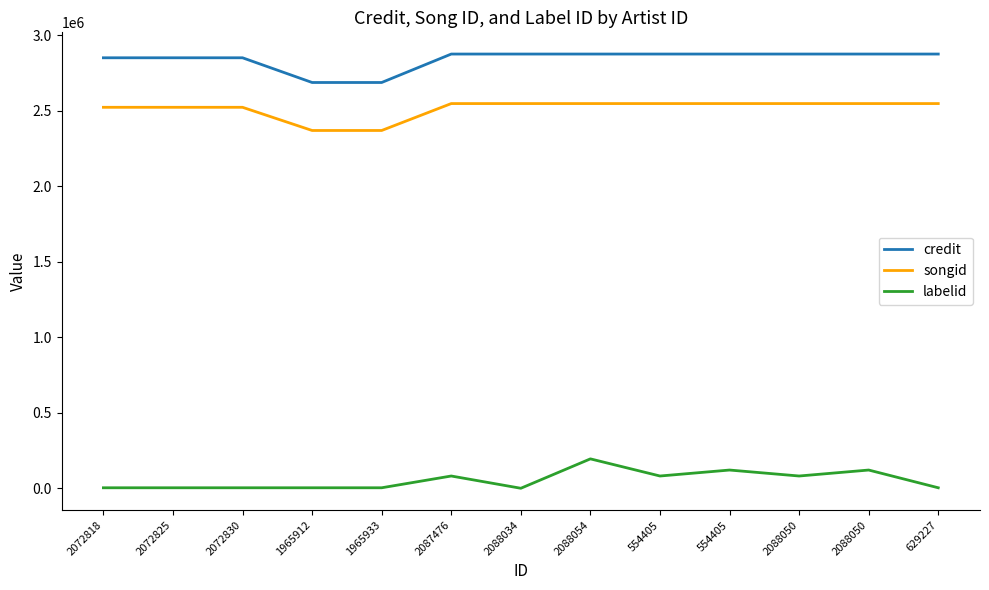

True or false: credit and labelid cross at least once.

False